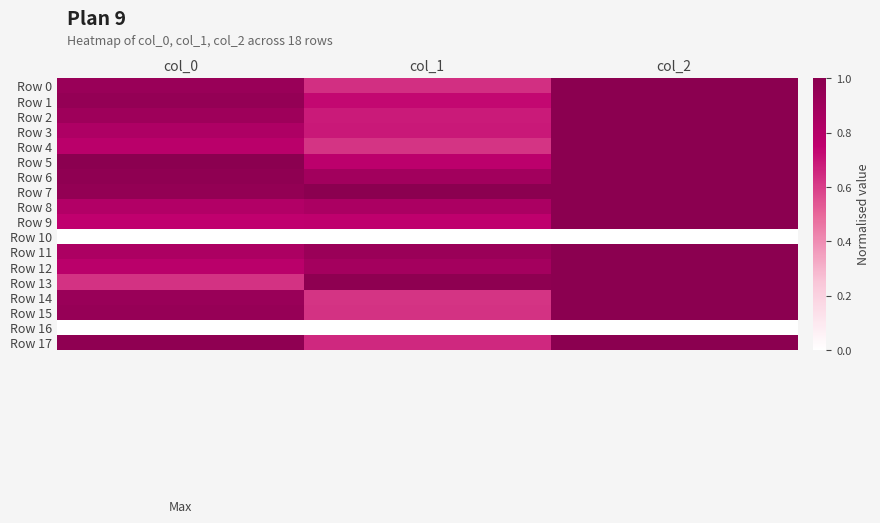

Reading left to right, extract all data points from this chart.

Row 0: col_0=0.9	col_1=0.6	col_2=1.0
Row 1: col_0=1.0	col_1=0.7	col_2=1.0
Row 2: col_0=0.9	col_1=0.7	col_2=1.0
Row 3: col_0=0.8	col_1=0.7	col_2=1.0
Row 4: col_0=0.8	col_1=0.6	col_2=1.0
Row 5: col_0=1.0	col_1=0.8	col_2=1.0
Row 6: col_0=1.0	col_1=0.9	col_2=1.0
Row 7: col_0=1.0	col_1=1.0	col_2=1.0
Row 8: col_0=0.8	col_1=0.8	col_2=1.0
Row 9: col_0=0.7	col_1=0.8	col_2=1.0
Row 10: col_0=0.0	col_1=0.0	col_2=0.0
Row 11: col_0=0.8	col_1=0.9	col_2=1.0
Row 12: col_0=0.8	col_1=0.9	col_2=1.0
Row 13: col_0=0.6	col_1=1.0	col_2=1.0
Row 14: col_0=0.9	col_1=0.6	col_2=1.0
Row 15: col_0=0.9	col_1=0.6	col_2=1.0
Row 16: col_0=0.0	col_1=0.0	col_2=0.0
Row 17: col_0=1.0	col_1=0.7	col_2=1.0